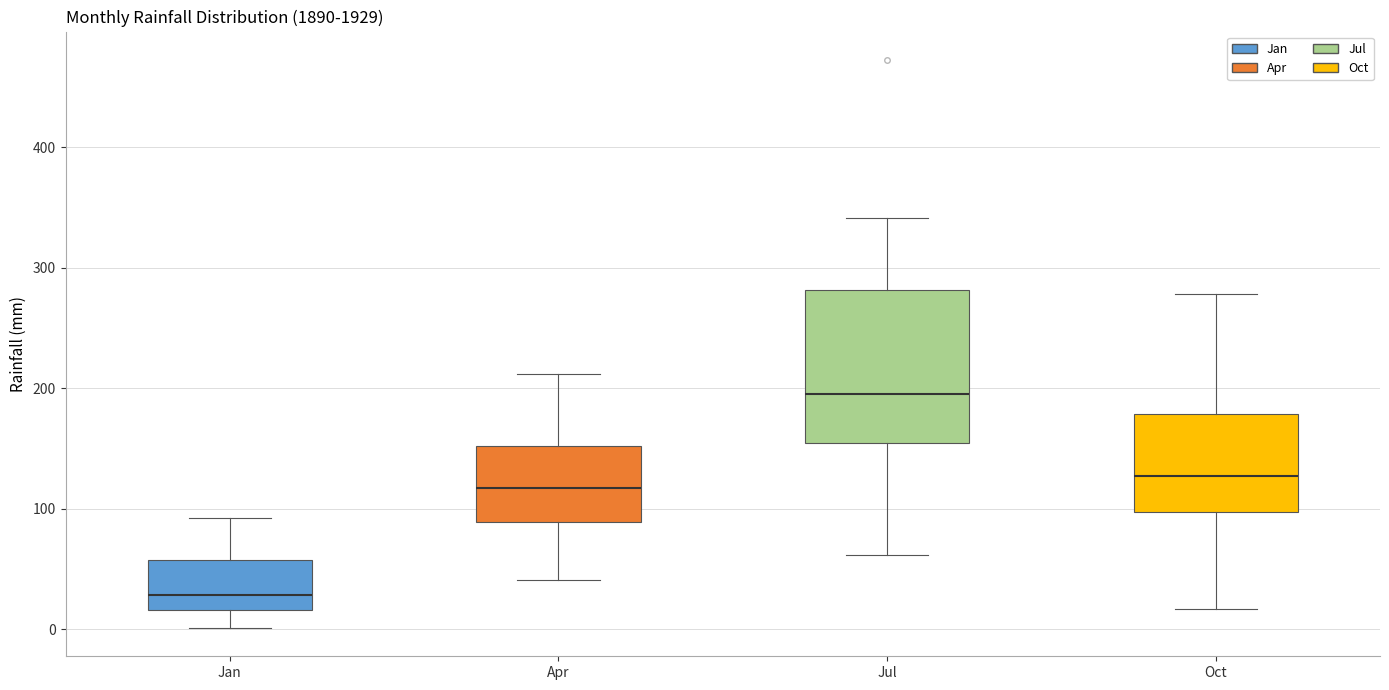

Where does the median line of the box for Oct sit on the y-axis? The values are not printed on the chart, so give them approximately, as read against the axis.

130